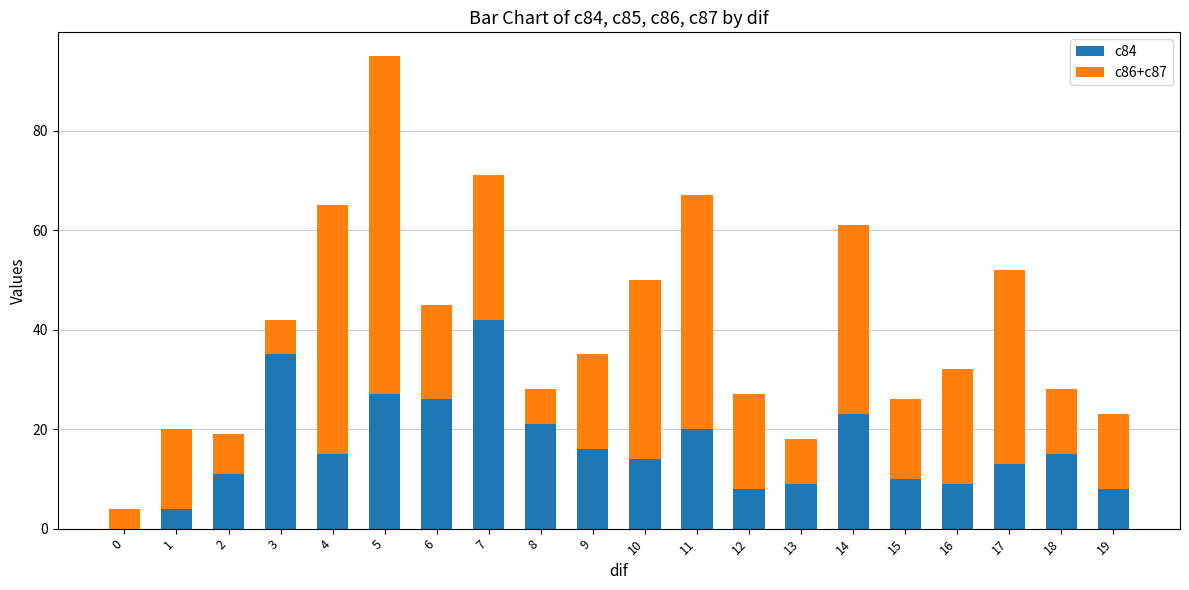

The value of c84 at 9 is 25. True or false?

False